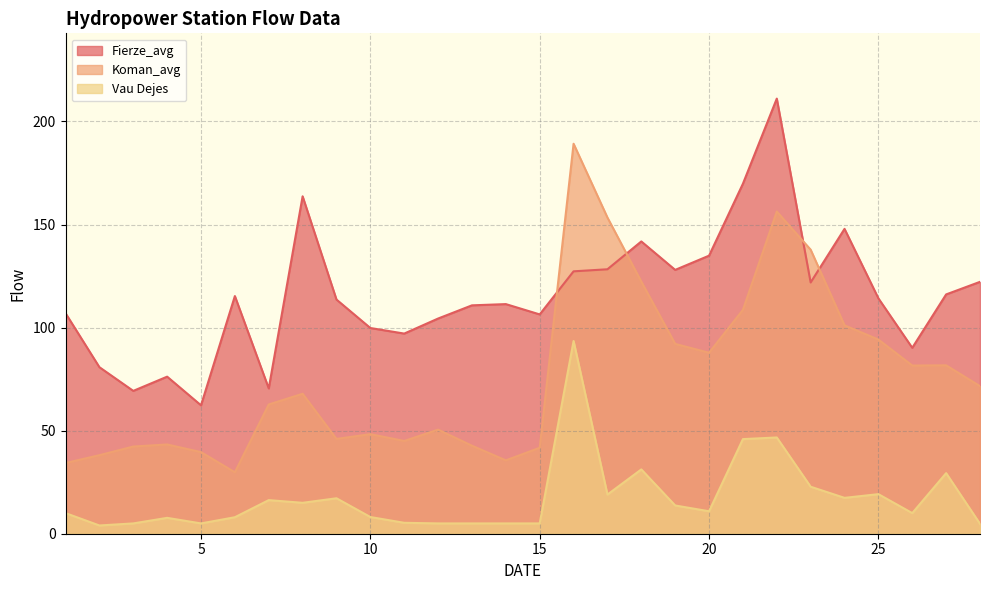

What is the value of the Fierze_avg point at the 12th from the left?

104.4